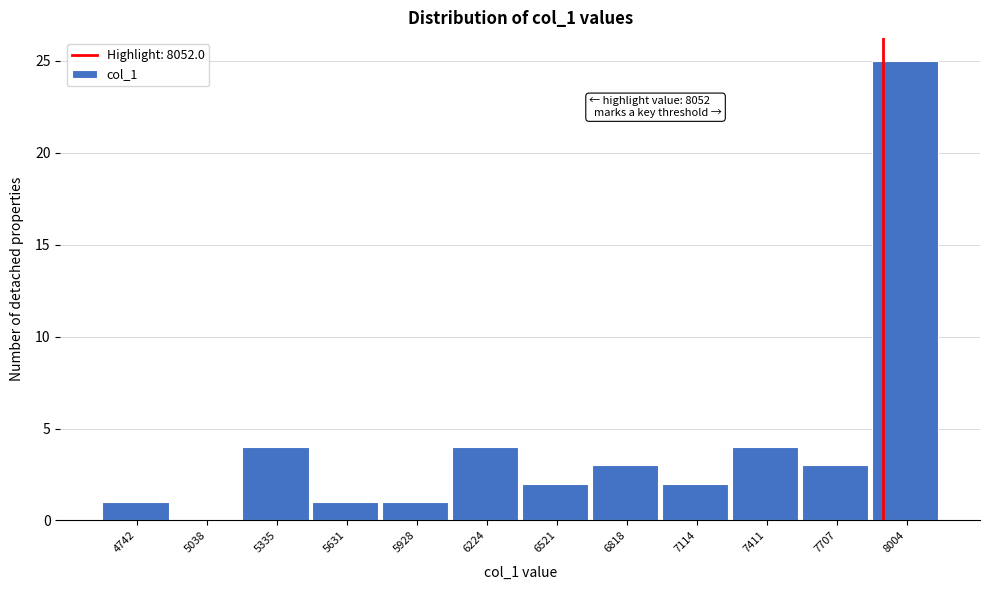

Reading left to right, transcribe all the data shown in this chart.

4742=1	5038=0	5335=4	5631=1	5928=1	6224=4	6521=2	6818=3	7114=2	7411=4	7707=3	8004=25